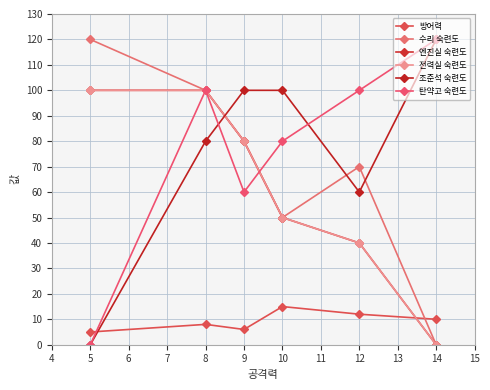

Reading left to right, extract all data points from this chart.

방어력: 5	8	6	15	12	10
수리 숙련도: 120	100	80	50	70	0
엔진실 숙련도: 100	100	80	50	40	0
전력실 숙련도: 100	100	80	50	40	0
조준석 숙련도: 0	80	100	100	60	120
탄약고 숙련도: 0	100	60	80	100	120